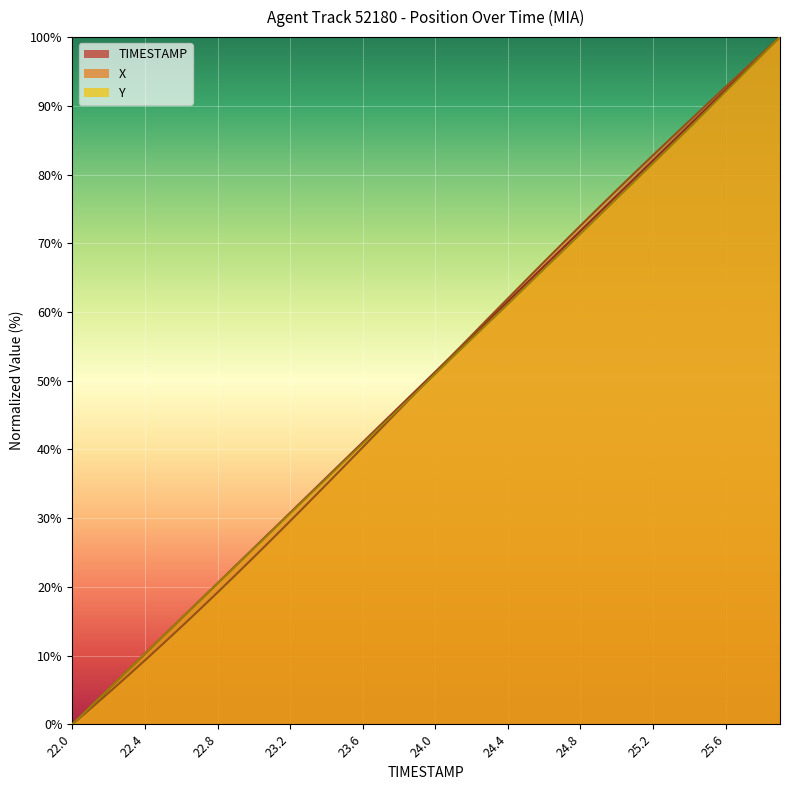

List the labels in order of X value, largest first.

25.9, 25.8, 25.7, 25.6, 25.5, 25.4, 25.3, 25.2, 25.1, 25.0, 24.9, 24.8, 24.7, 24.6, 24.5, 24.4, 24.3, 24.2, 24.1, 24.0, 23.9, 23.8, 23.7, 23.6, 23.5, 23.4, 23.3, 23.2, 23.1, 23.0, 22.9, 22.8, 22.7, 22.6, 22.5, 22.4, 22.3, 22.2, 22.1, 22.0